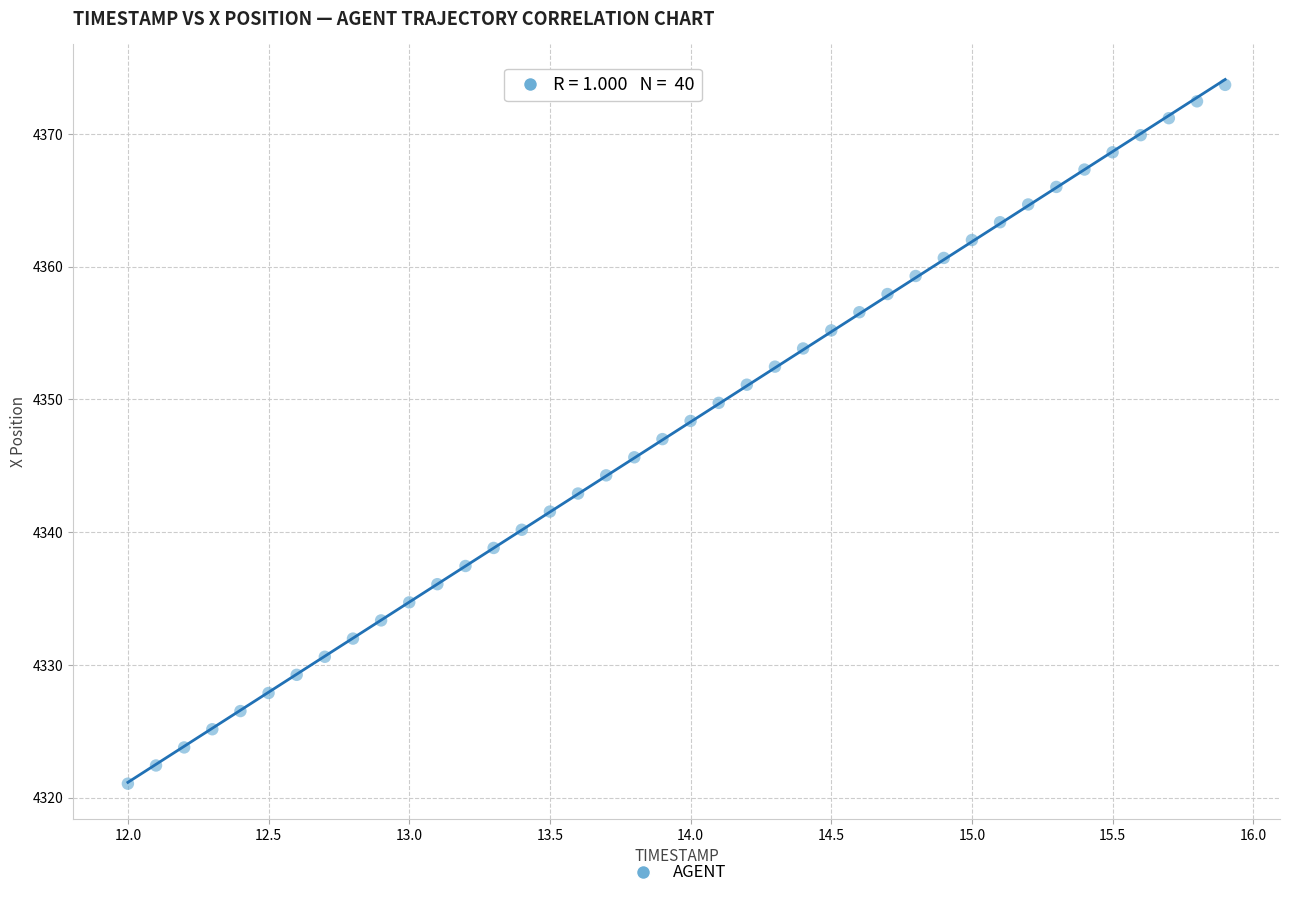

What is the range of X values (max minus min)?

3.9